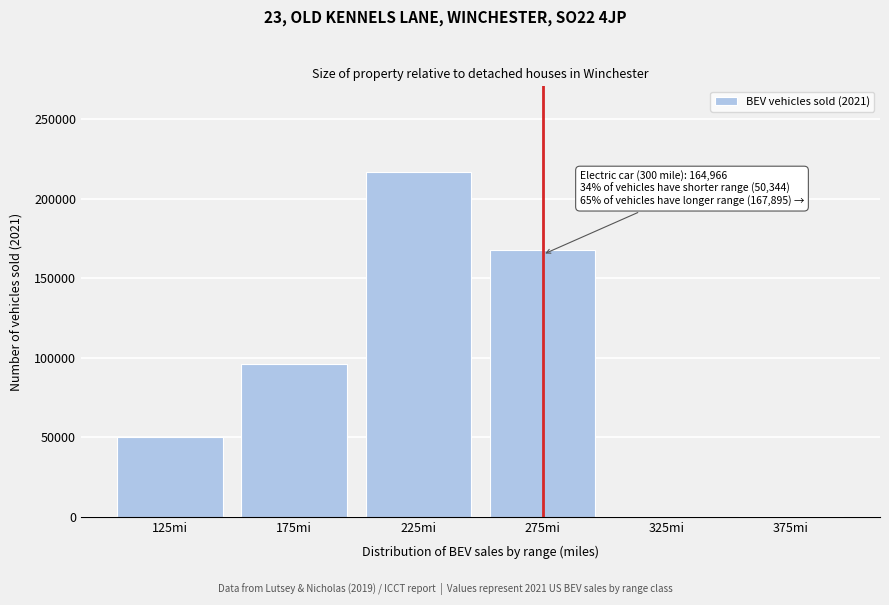

Between 275mi and 175mi, which is larger?

275mi